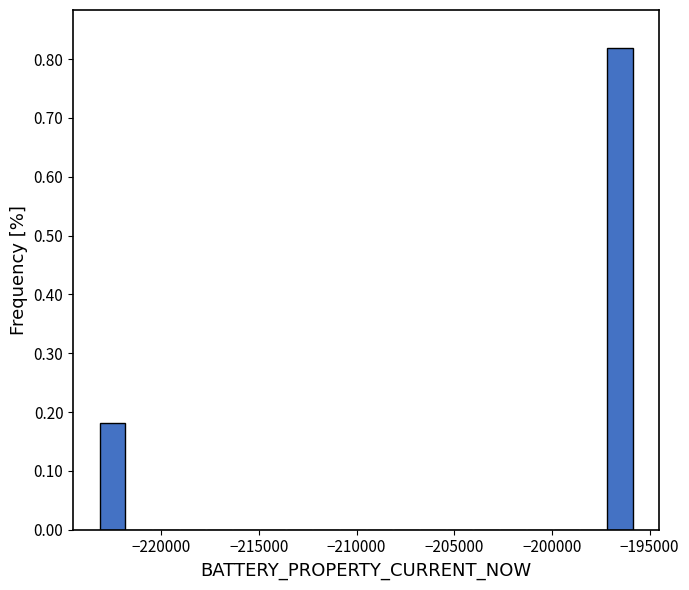

Read against the x-axis, roughly where is the centre of the tallest bar?

-196500